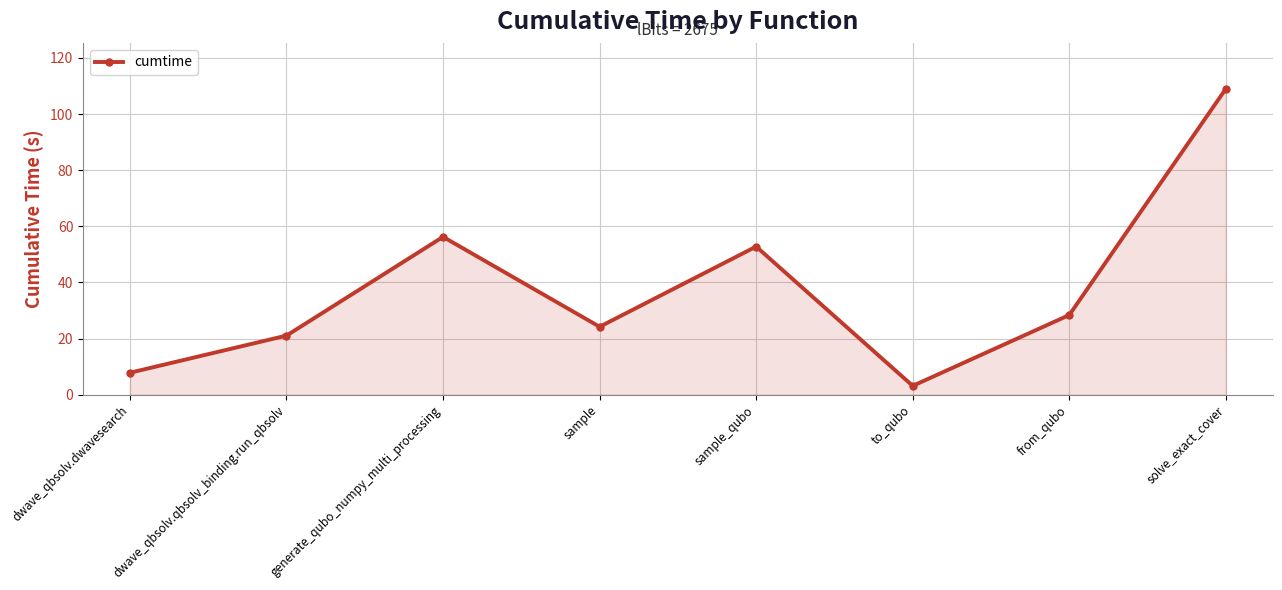

List the labels in order of value, largest first.

solve_exact_cover, generate_qubo_numpy_multi_processing, sample_qubo, from_qubo, sample, dwave_qbsolv.qbsolv_binding.run_qbsolv, dwave_qbsolv.dwavesearch, to_qubo